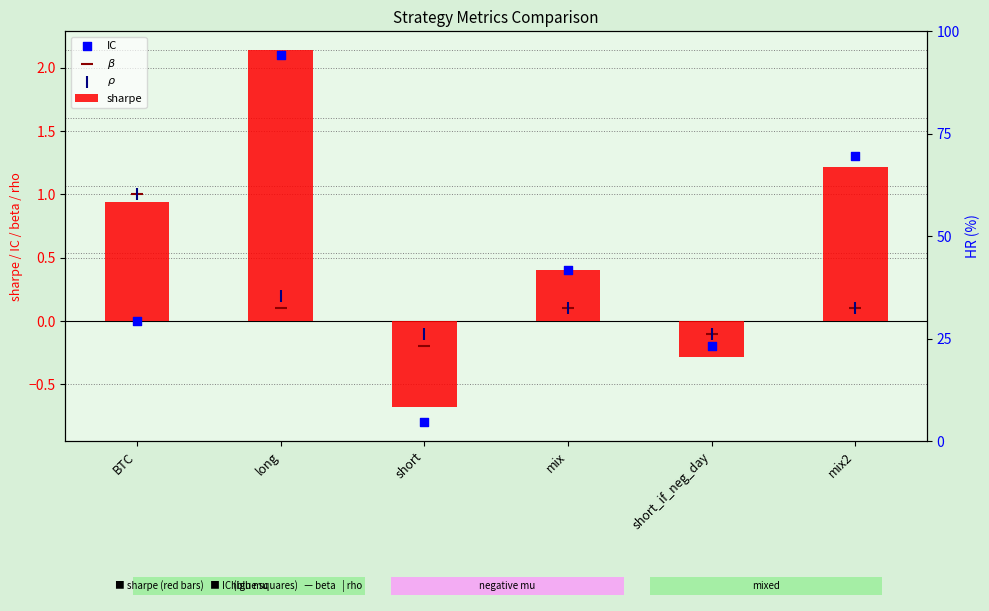

Which series reaches the minimum Y coordinate?

IC